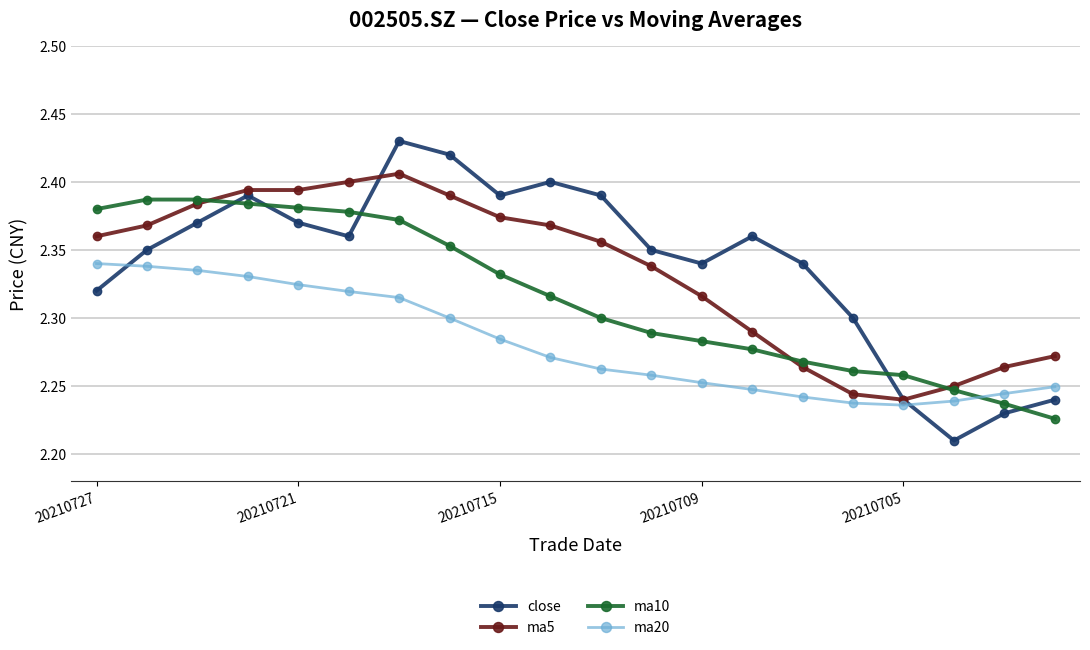

True or false: ma10 and close intersect in this chart.

True